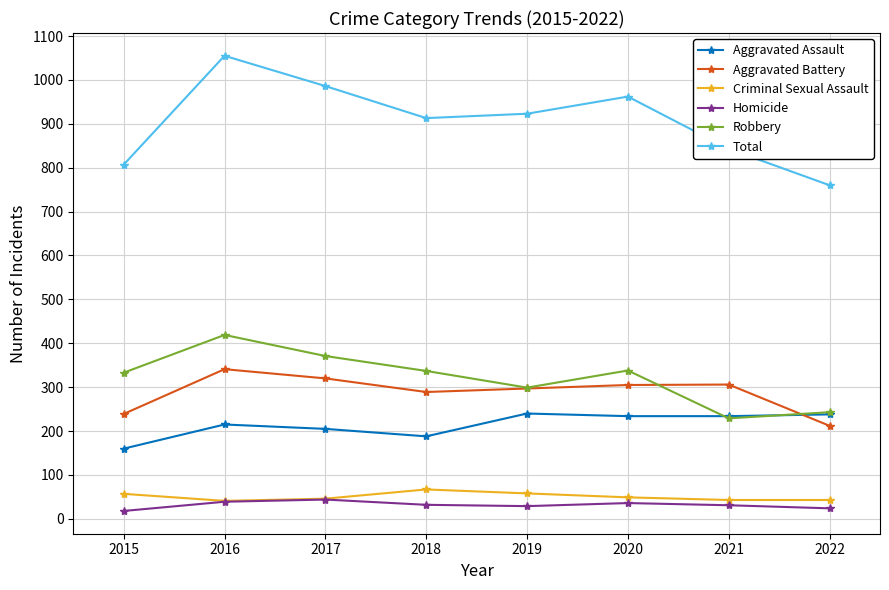

True or false: Aggravated Assault and Total intersect in this chart.

False